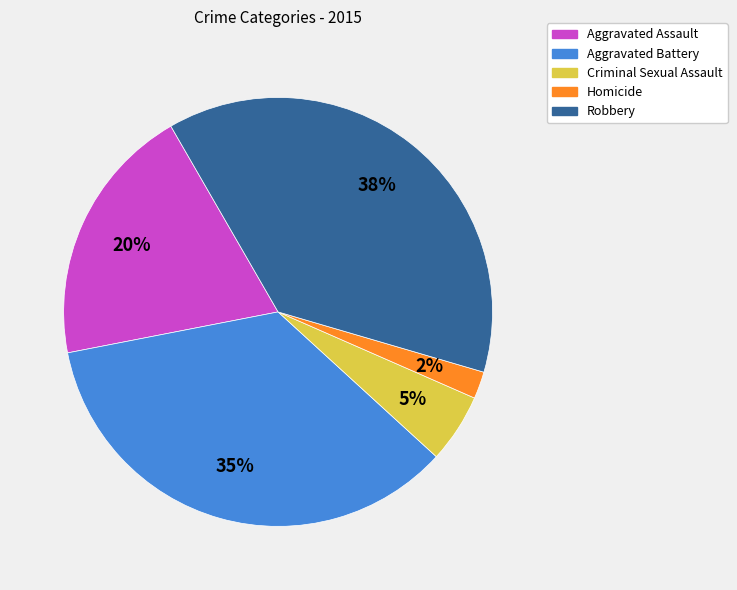

Which slice is the largest?

Robbery